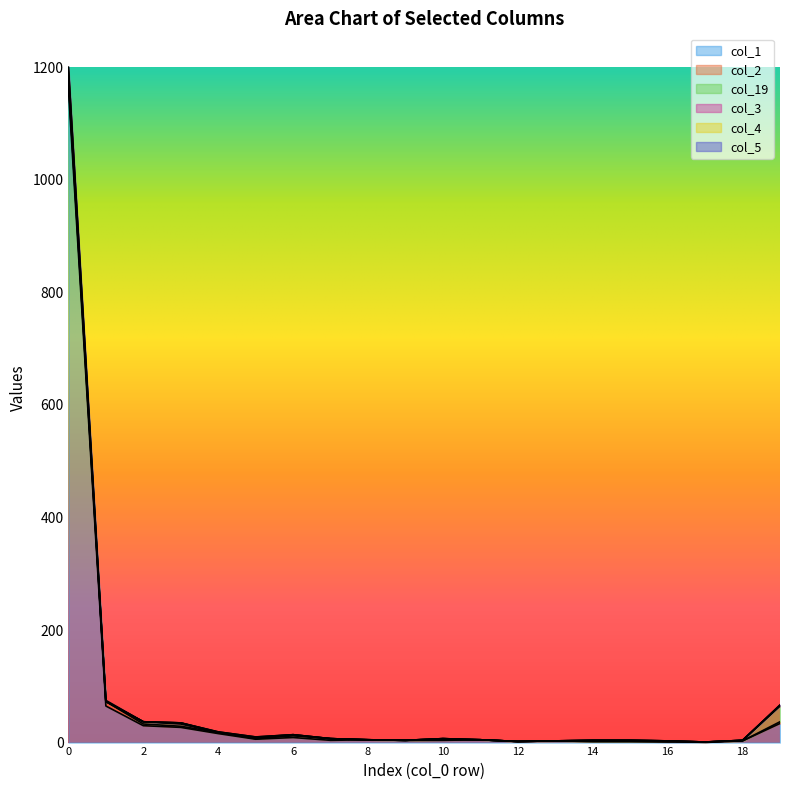

At which label is col_2 closest to 7?

1